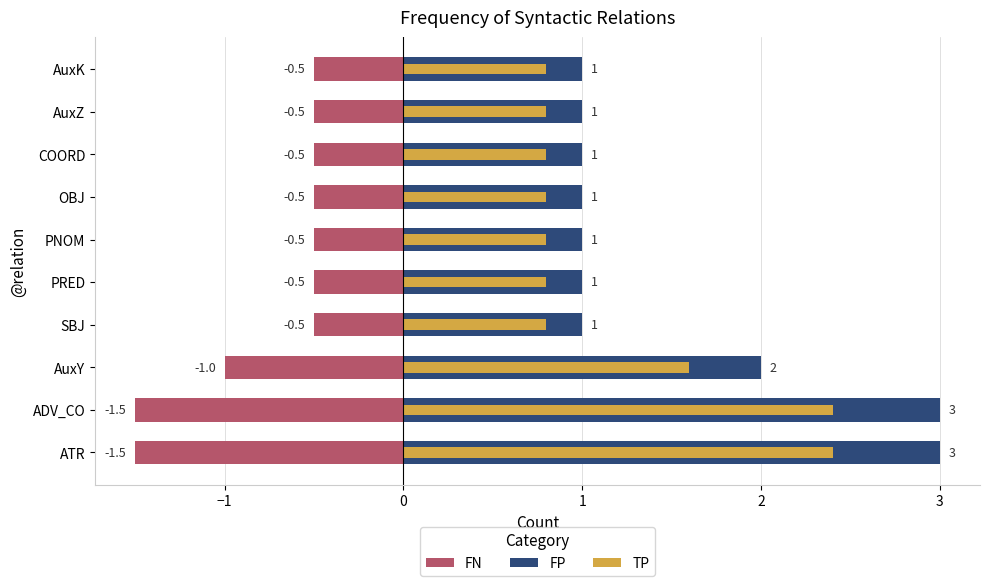

Reading left to right, list all the values displayed in this chart.

FN: -1.5	-1.5	-1.0	-0.5	-0.5	-0.5	-0.5	-0.5	-0.5	-0.5
FP: 3.0	3.0	2.0	1.0	1.0	1.0	1.0	1.0	1.0	1.0
TP: 2.4	2.4	1.6	0.8	0.8	0.8	0.8	0.8	0.8	0.8